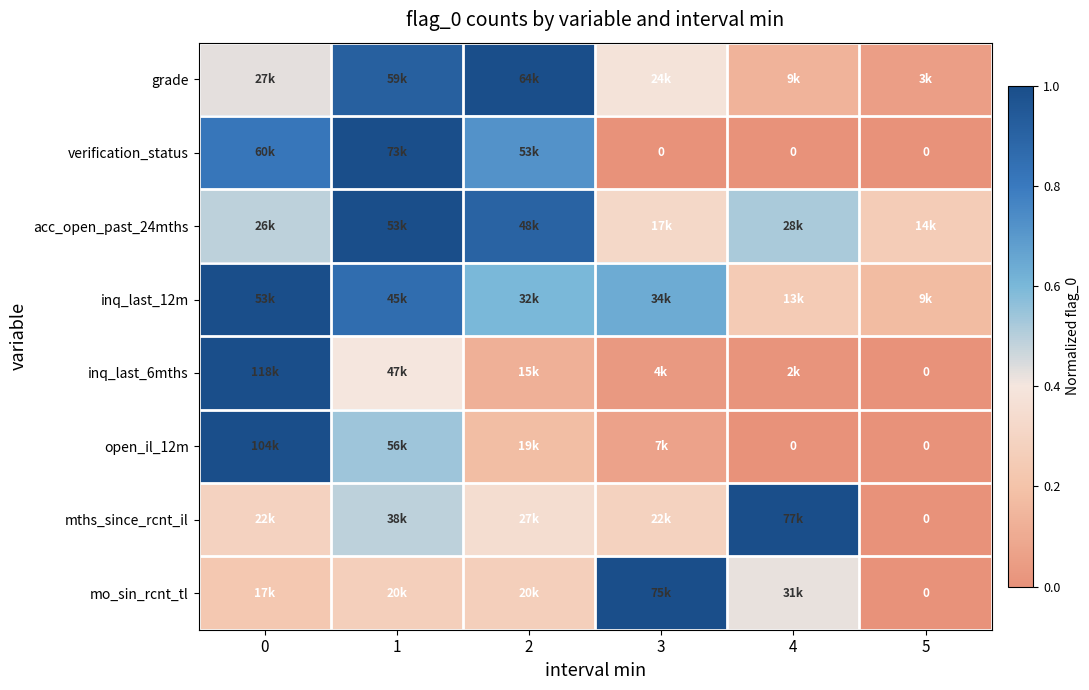

What value does the inq_last_12m series have at 4?

0.2